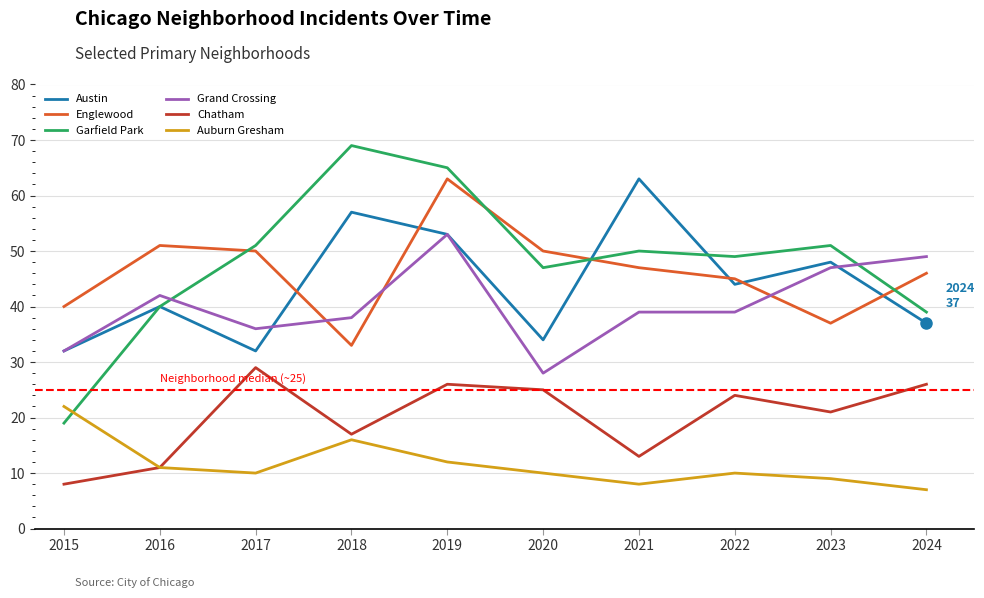

Reading right to left, extract all data points from this chart.

Austin: 2024=37	2023=48	2022=44	2021=63	2020=34	2019=53	2018=57	2017=32	2016=40	2015=32
Englewood: 2024=46	2023=37	2022=45	2021=47	2020=50	2019=63	2018=33	2017=50	2016=51	2015=40
Garfield Park: 2024=39	2023=51	2022=49	2021=50	2020=47	2019=65	2018=69	2017=51	2016=40	2015=19
Grand Crossing: 2024=49	2023=47	2022=39	2021=39	2020=28	2019=53	2018=38	2017=36	2016=42	2015=32
Chatham: 2024=26	2023=21	2022=24	2021=13	2020=25	2019=26	2018=17	2017=29	2016=11	2015=8
Auburn Gresham: 2024=7	2023=9	2022=10	2021=8	2020=10	2019=12	2018=16	2017=10	2016=11	2015=22